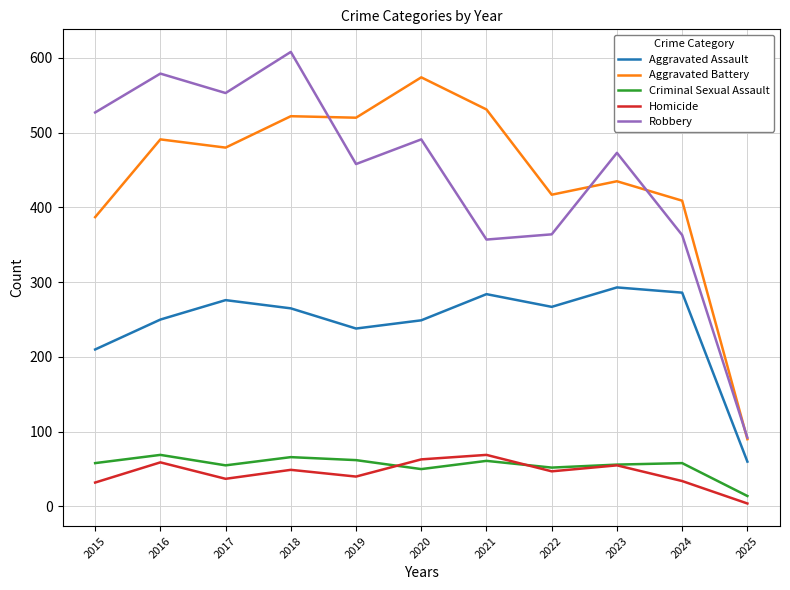

Which series has the largest range (max minus min)?

Robbery